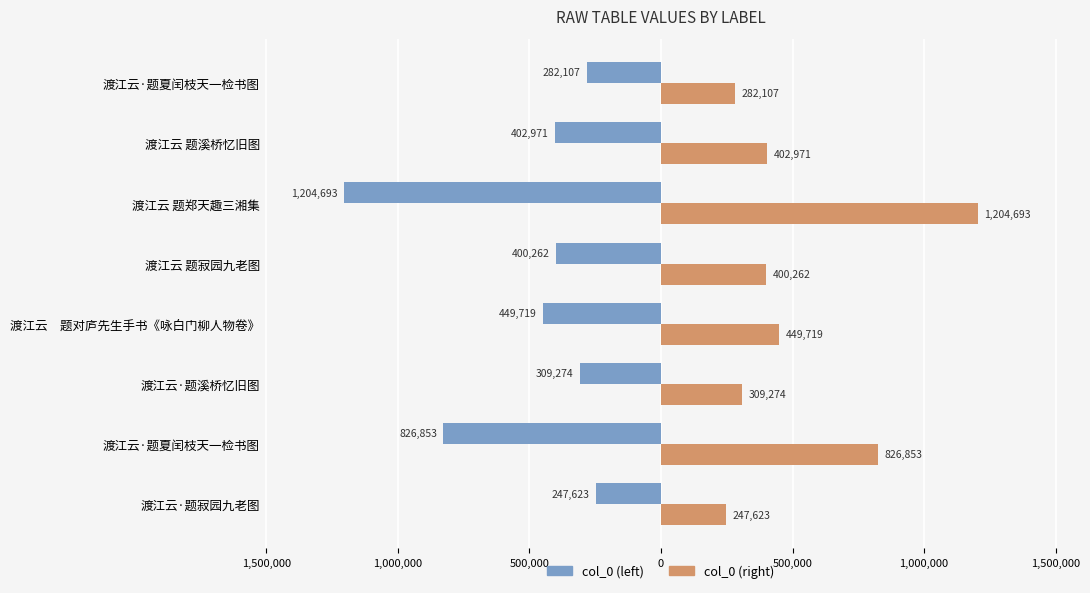

What are all the series names shown in the legend?

col_0 (left), col_0 (right)